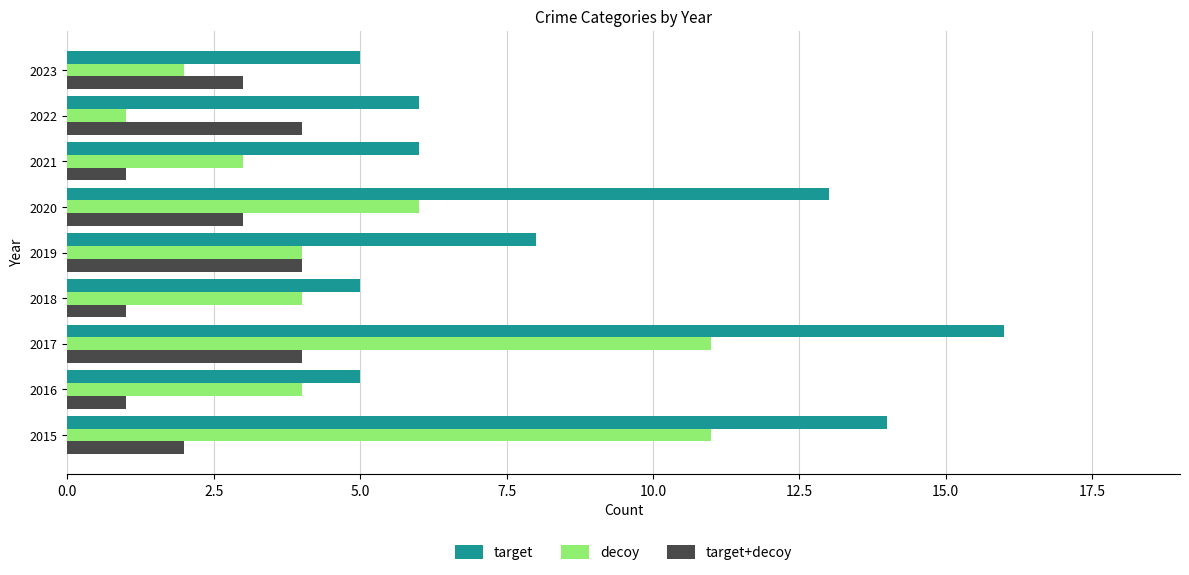

Which series has the largest range (max minus min)?

target